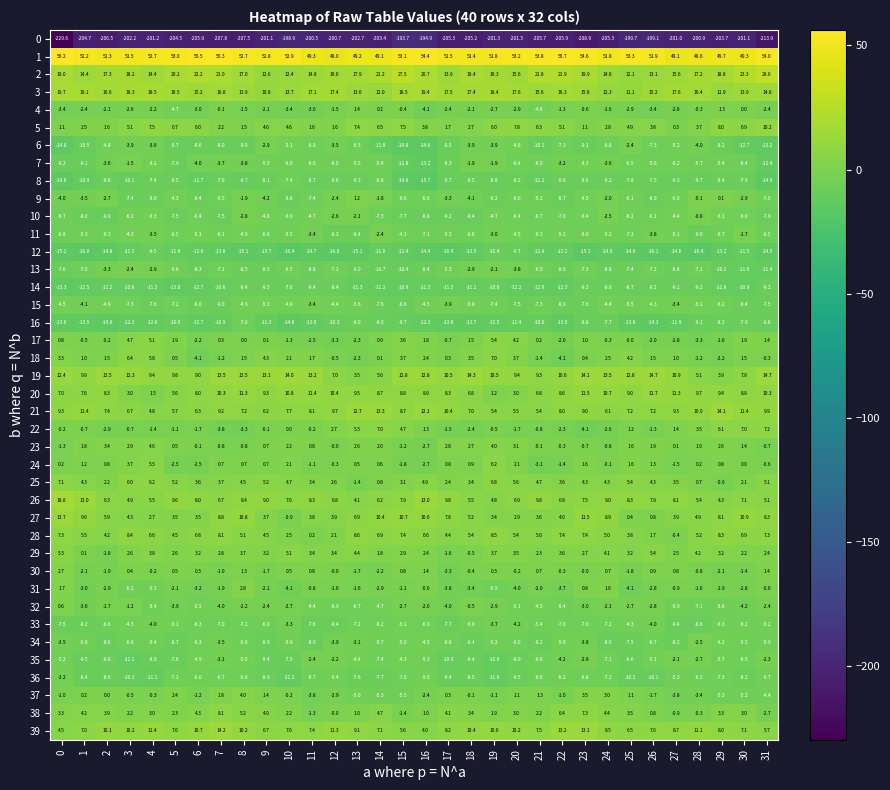

Which series has the largest range (max minus min)?

0